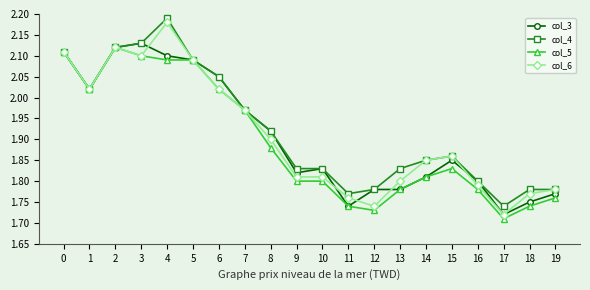

At which label is col_5 closest to 1?

17